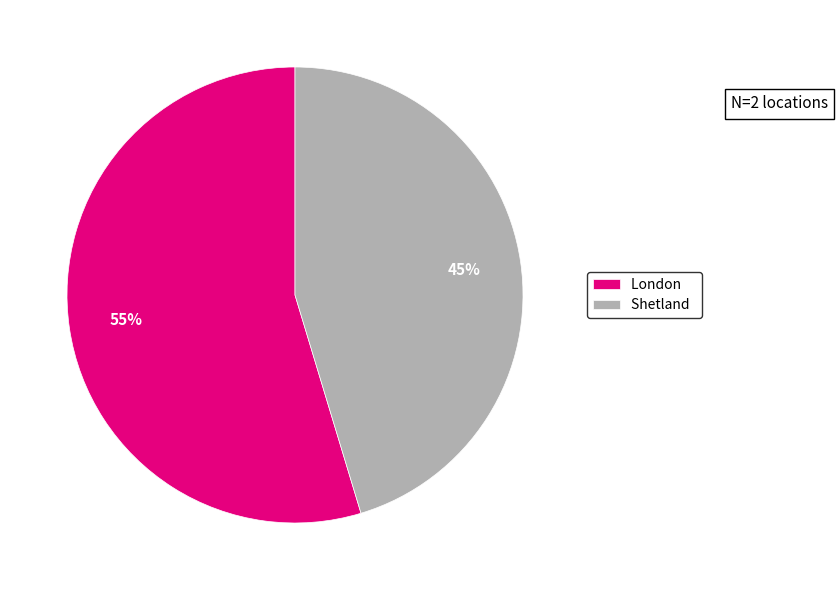

The Shetland slice represents 45% of the pie. True or false?

True